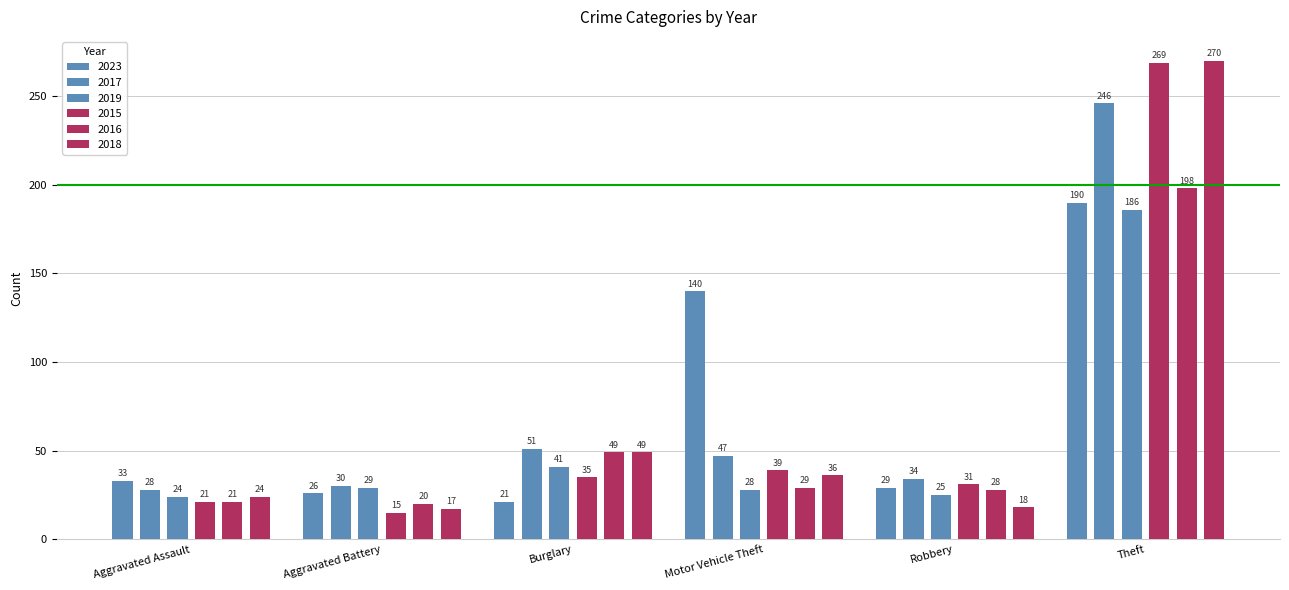

The 2017 series shows 246 at Theft. True or false?

True